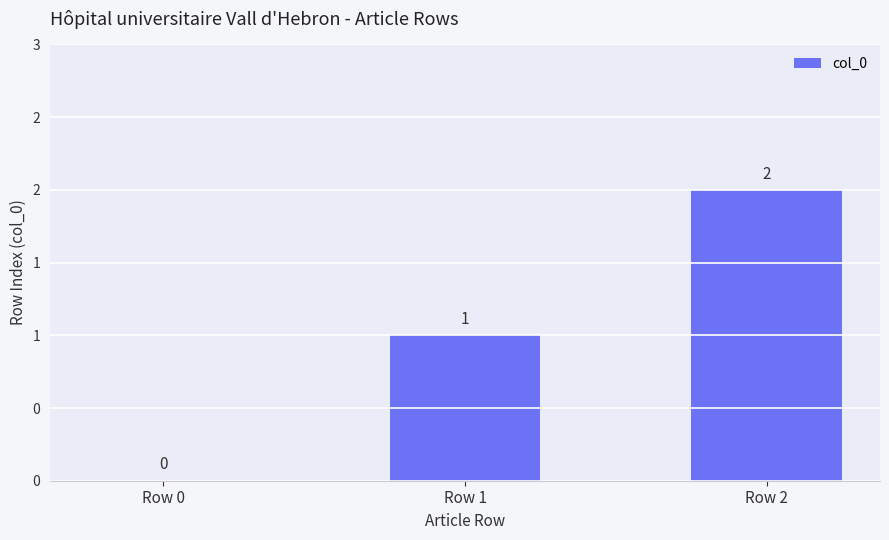

Rank the categories by value from highest to lowest.

Row 2, Row 1, Row 0